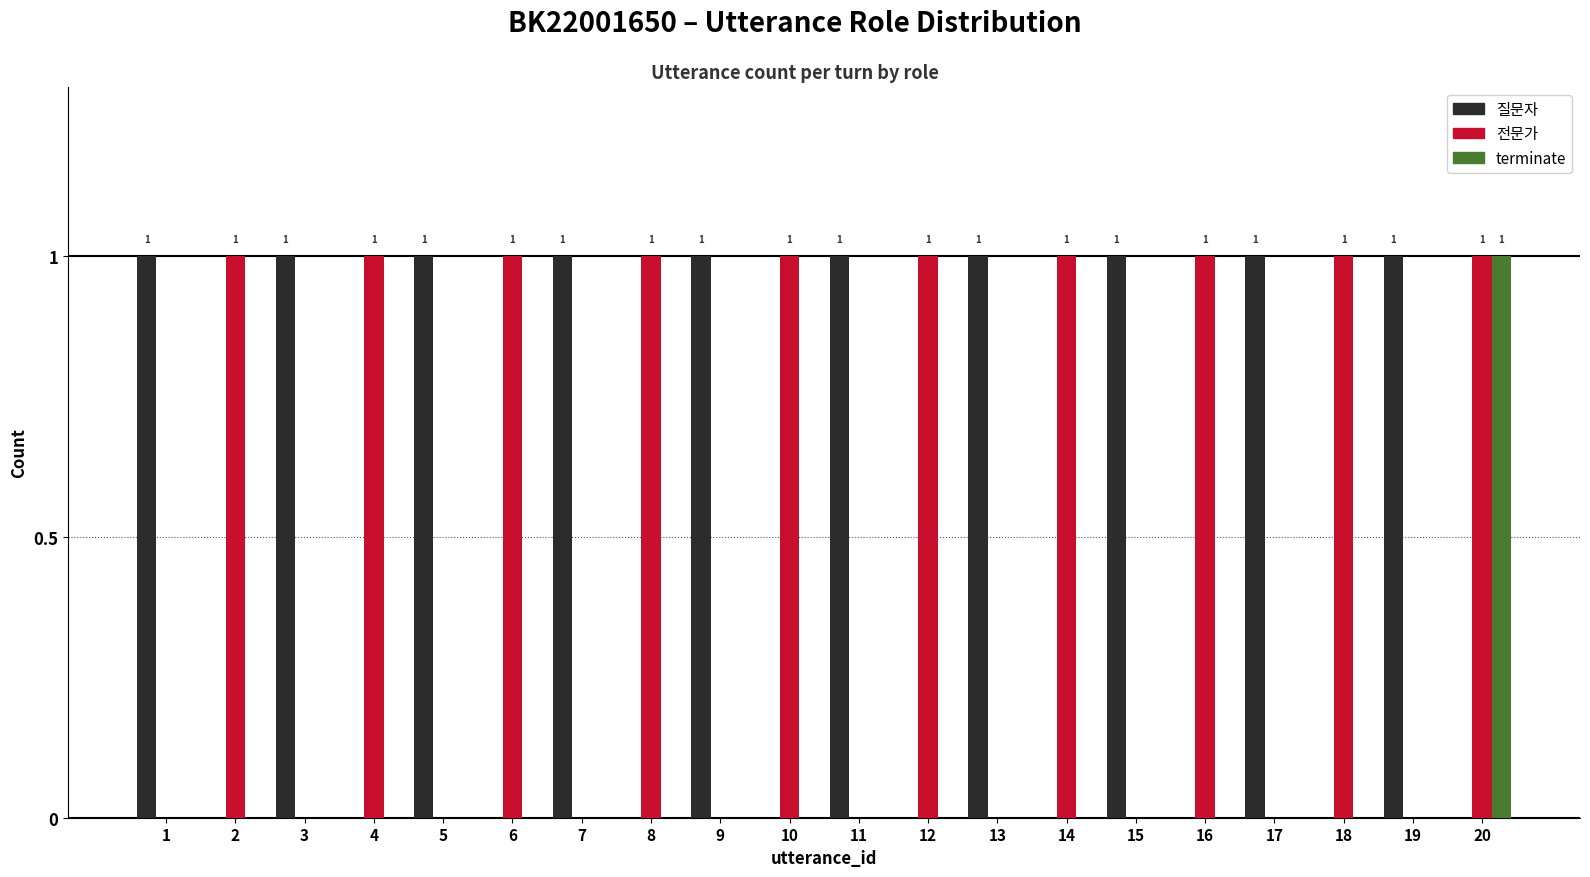

Is it true that terminate equals 0 at 19?

True